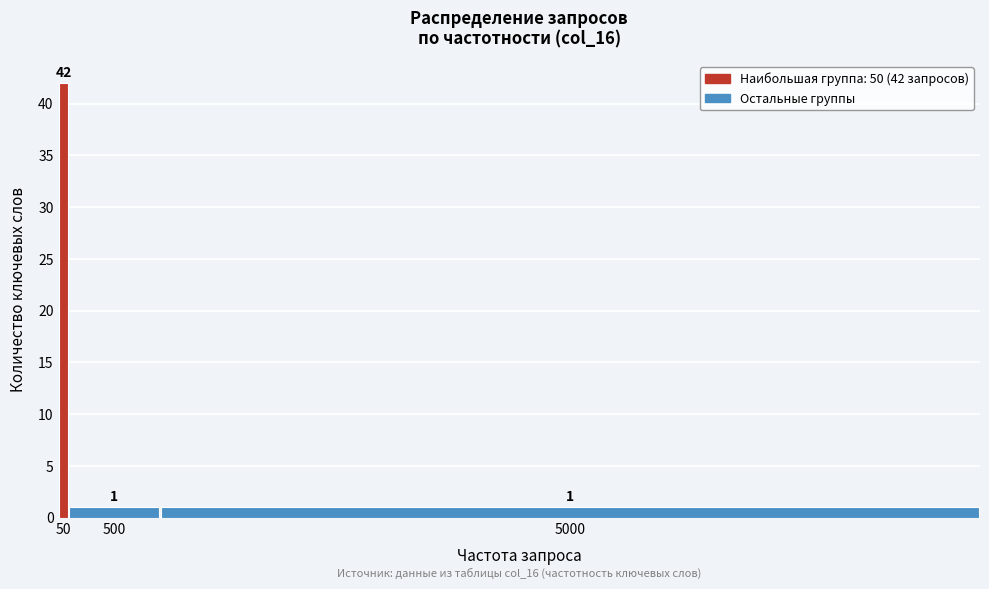

Reading left to right, transcribe all the data shown in this chart.

50=42	500=1	5000=1